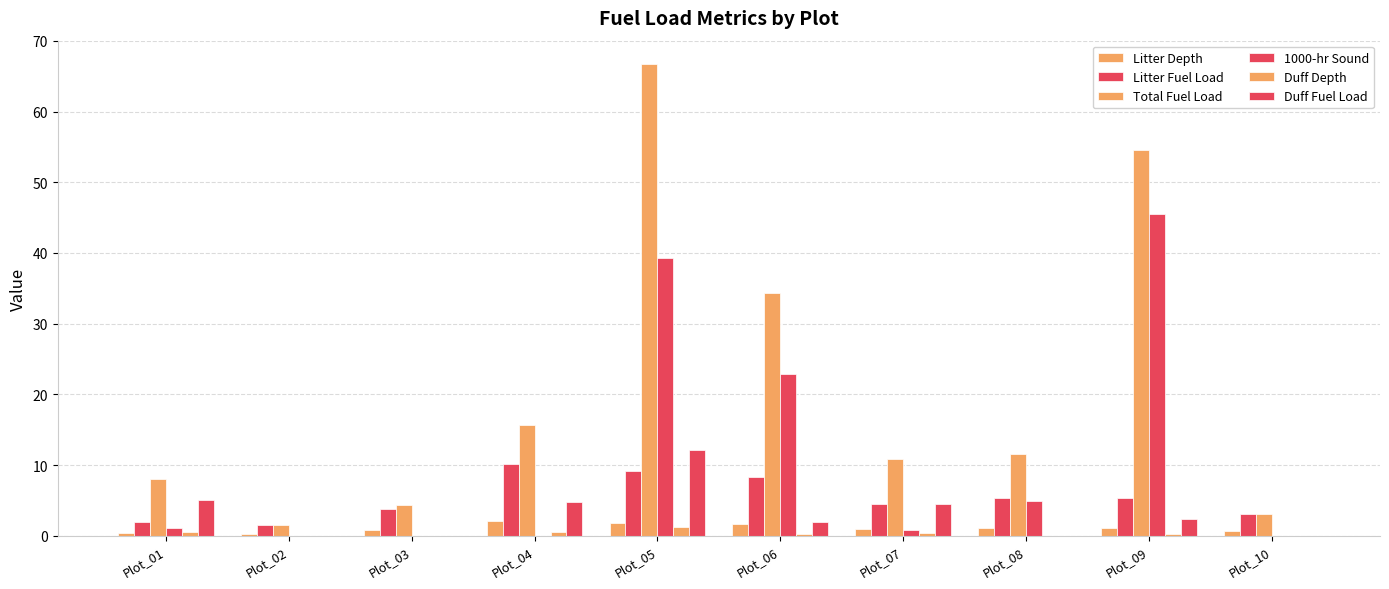

Between Plot_06 and Plot_08, which series saw the biggest shift?

Total Fuel Load